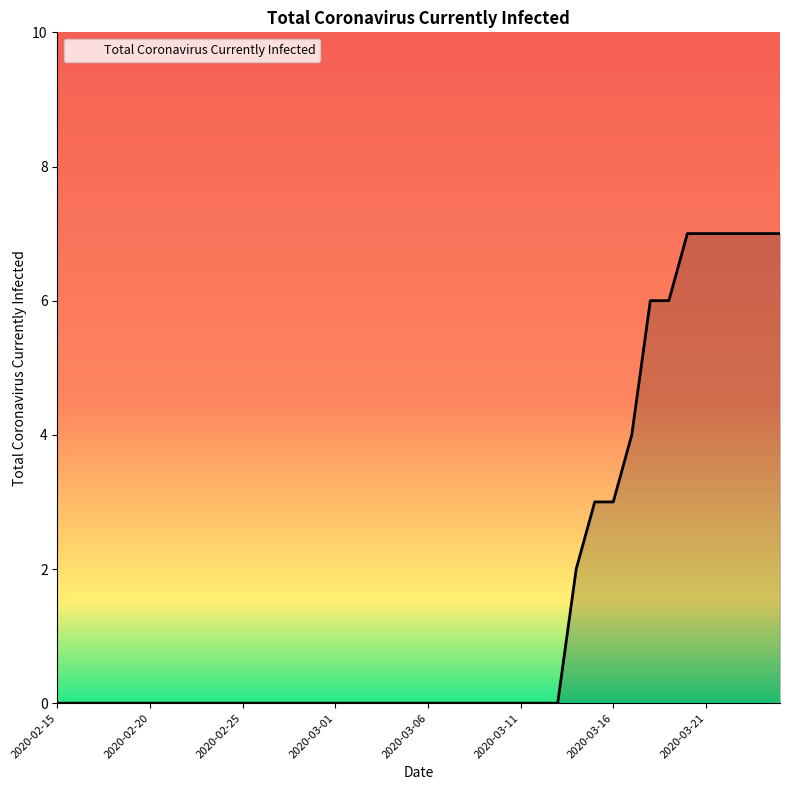

What is the maximum value shown in the chart?

7